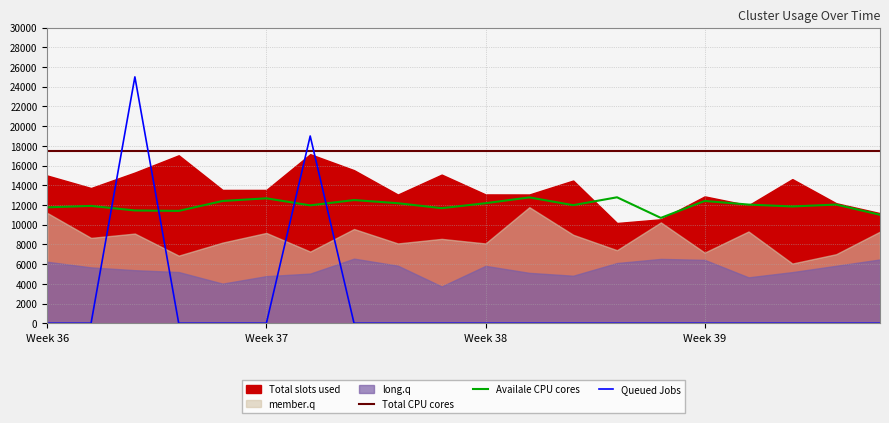

How many times do Total CPU cores and Queued Jobs cross each other?

4